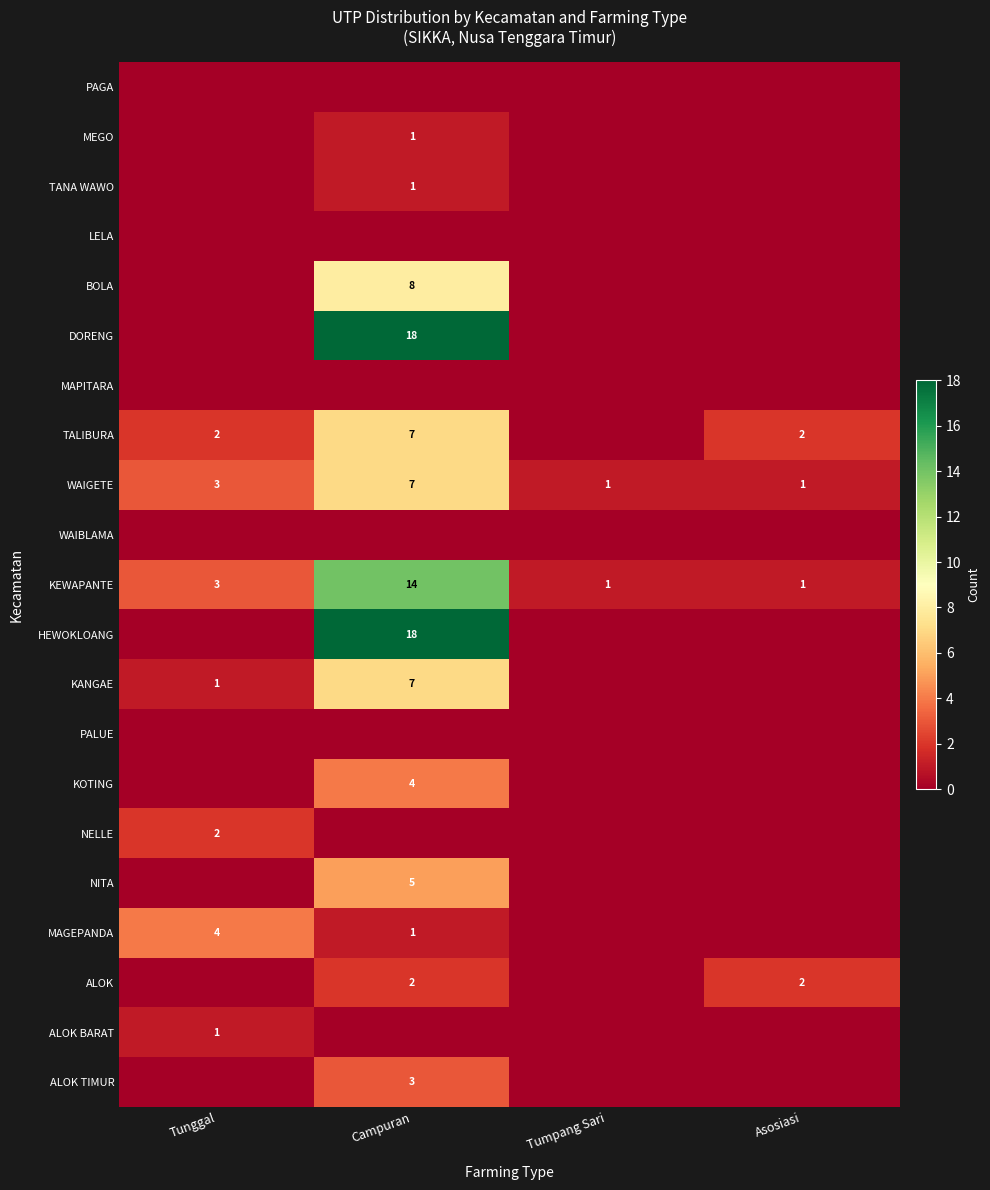

What is the average value of the WAIGETE series?

3